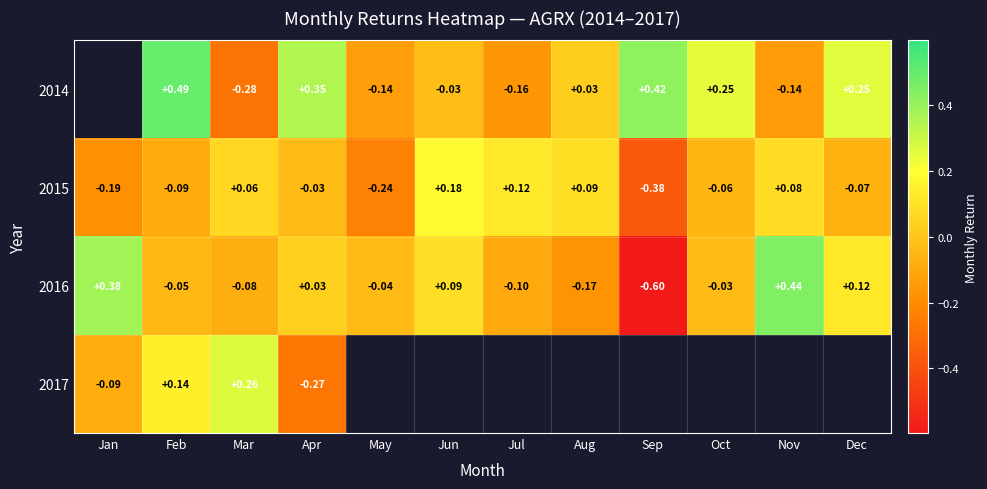

How many values in the 2016 series are below 0?

7